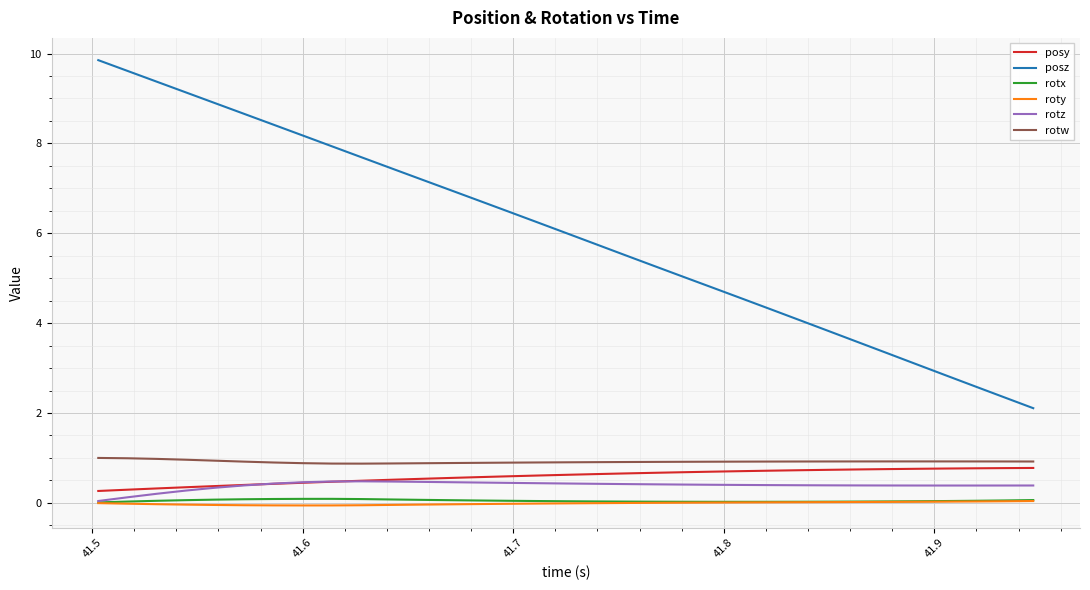

Which series has the largest total across all categories?

posz